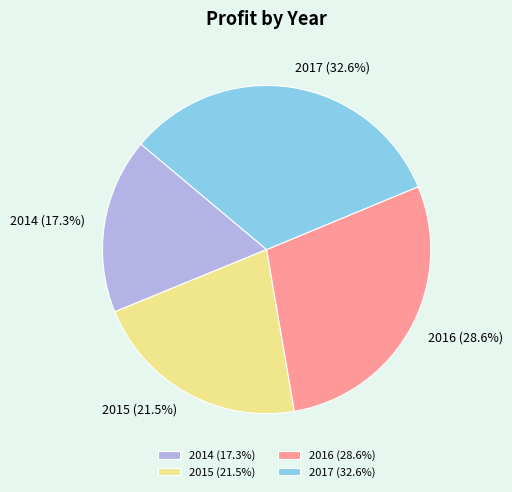

To the nearest percent, what percentage of the pie is 2014?

17%